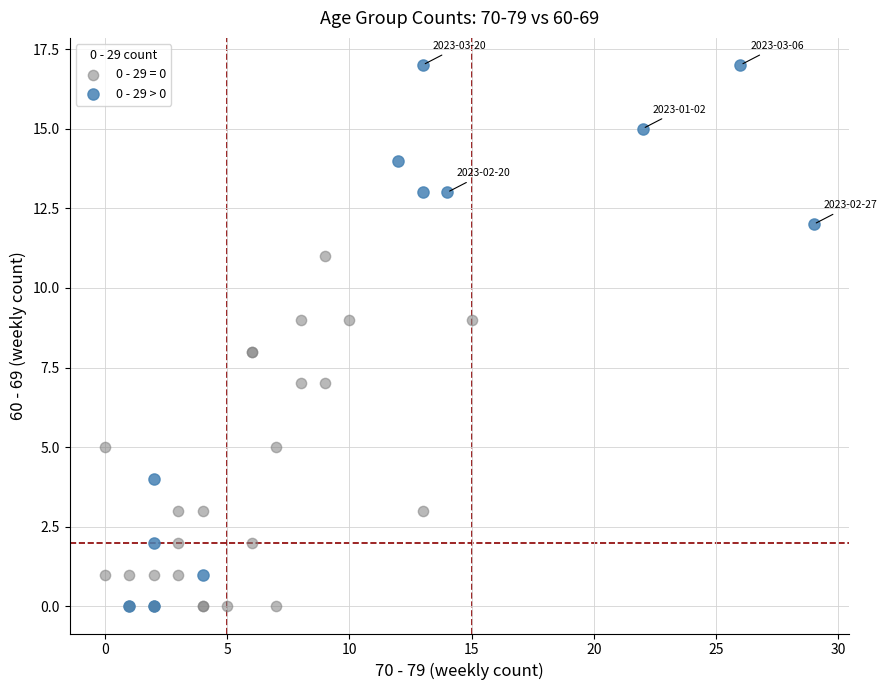

Which series has the largest Y range (max minus min)?

0 - 29 > 0